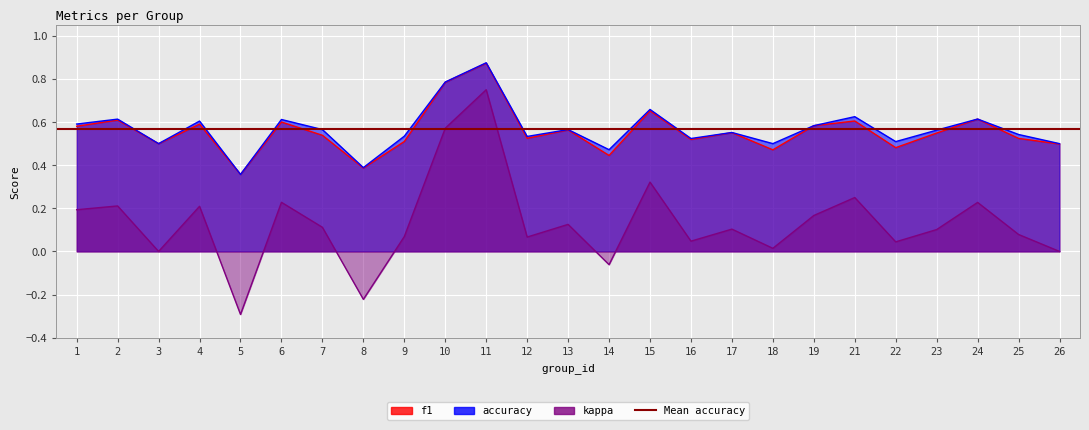

In f1, how many points are lower than both neighbors (excluding endpoints)?

8